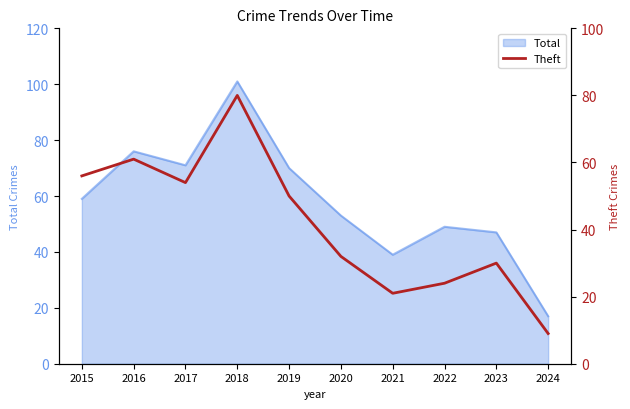

True or false: the data shows 50 at 2019.

True